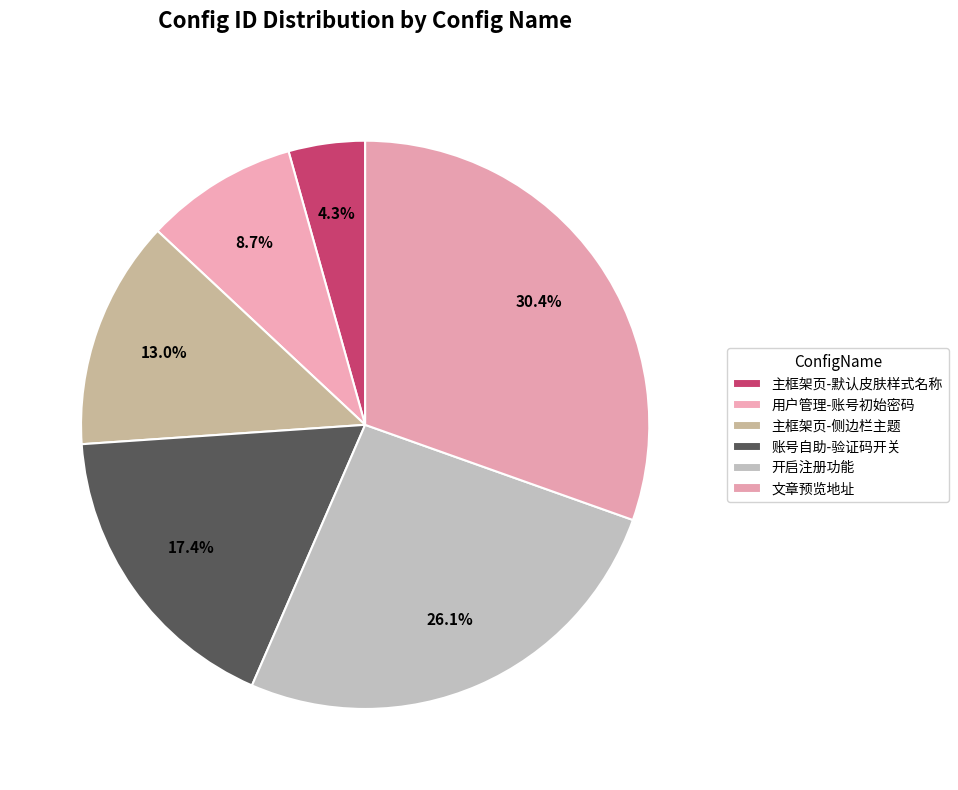

What portion of the pie excludes 主框架页-侧边栏主题?

87.0%